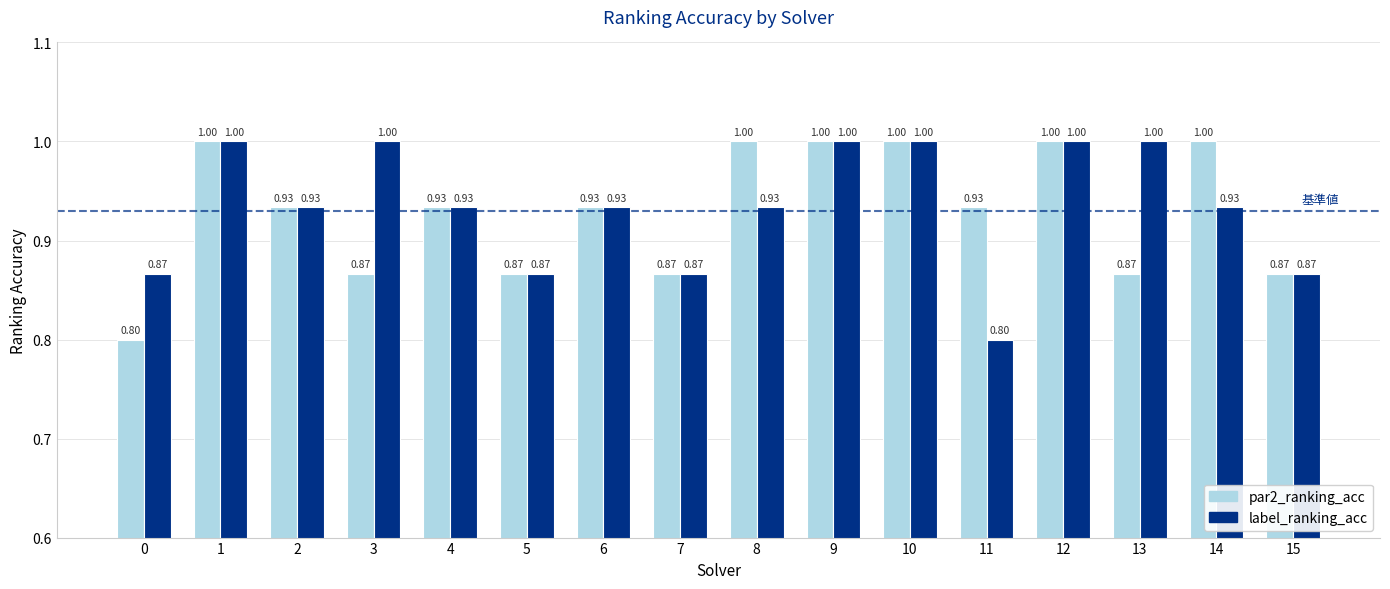

At how many categories does at least one series exceed 0?

16